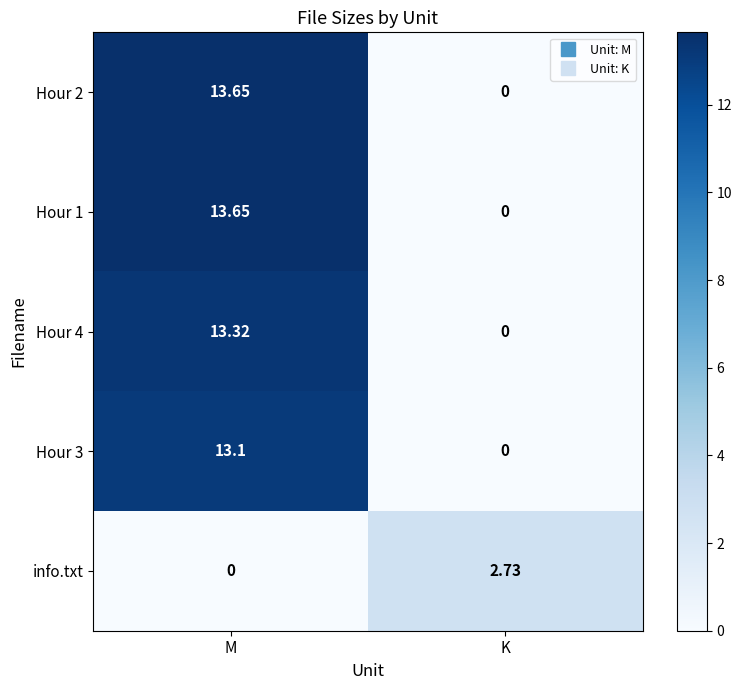

How many distinct data groups are displayed?

5